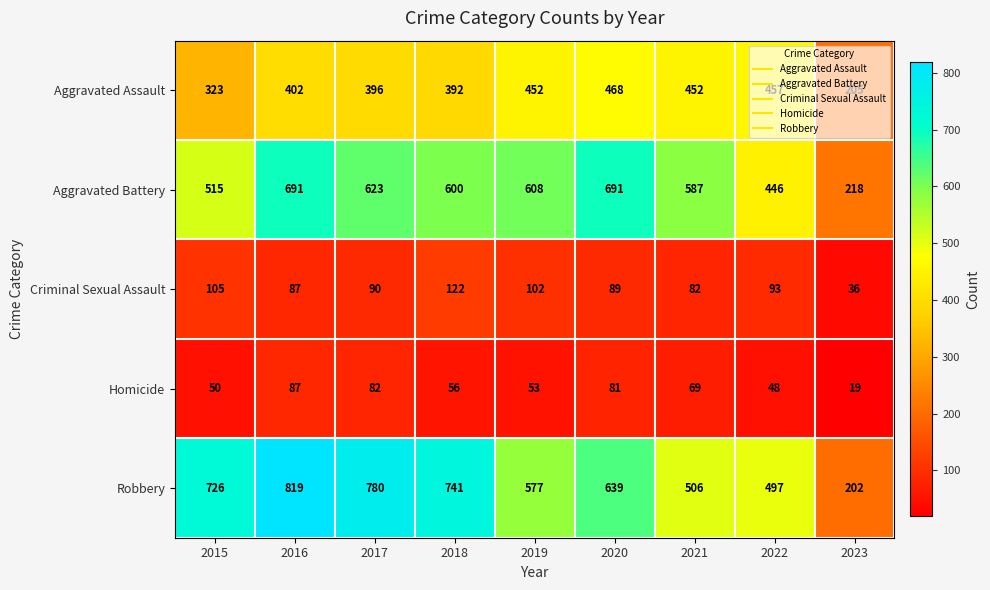

What is the spread (max minus min) of values at 2018?

685